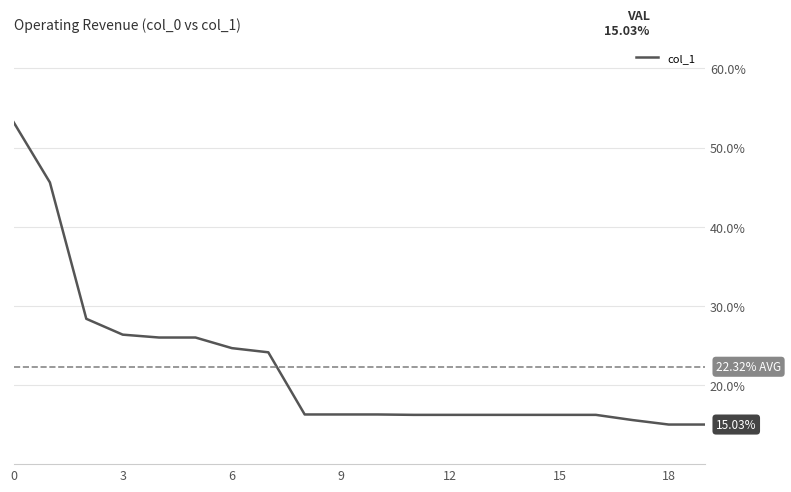

What is the difference between the maximum and minimum values?

38.2